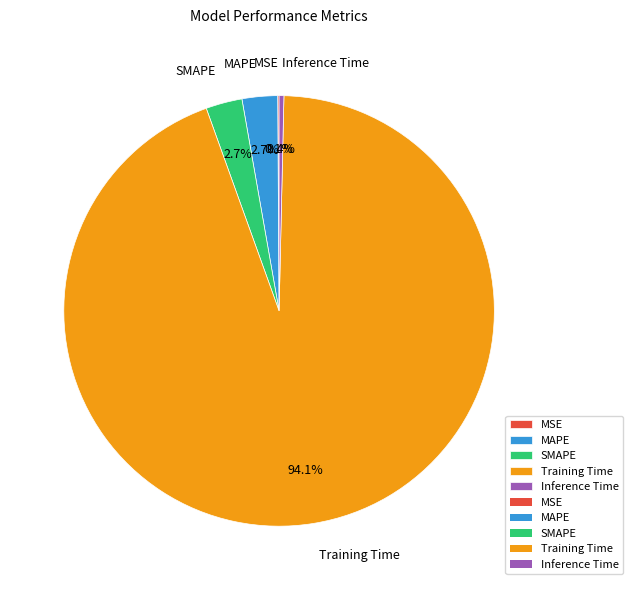

What is the largest slice in the pie chart?

Training Time